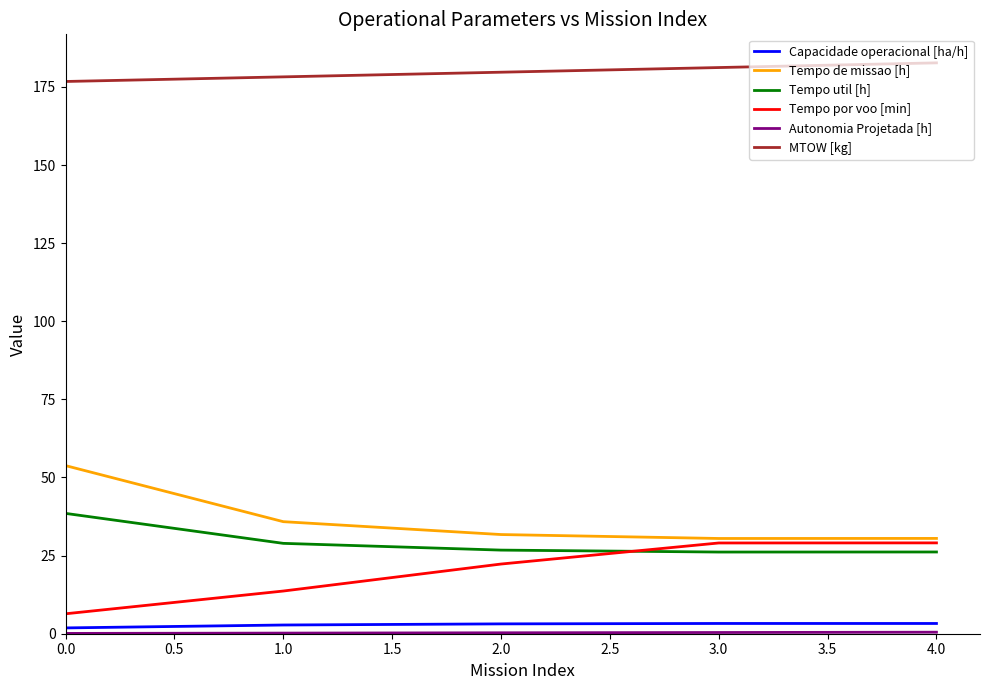

True or false: MTOW [kg] and Tempo util [h] intersect in this chart.

False